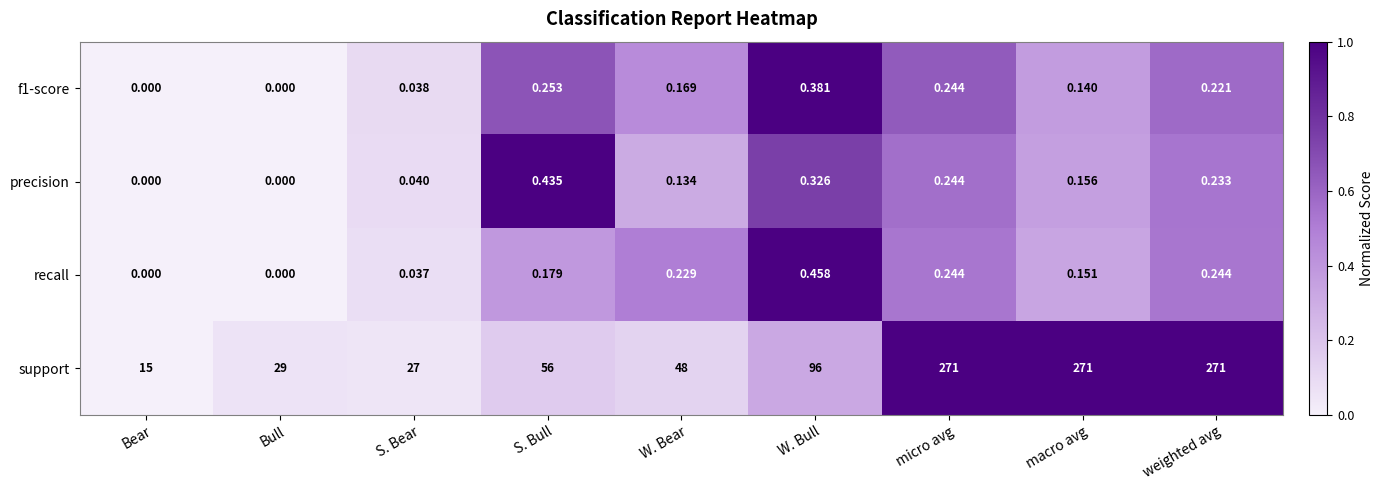

Which series has the largest total across all categories?

support